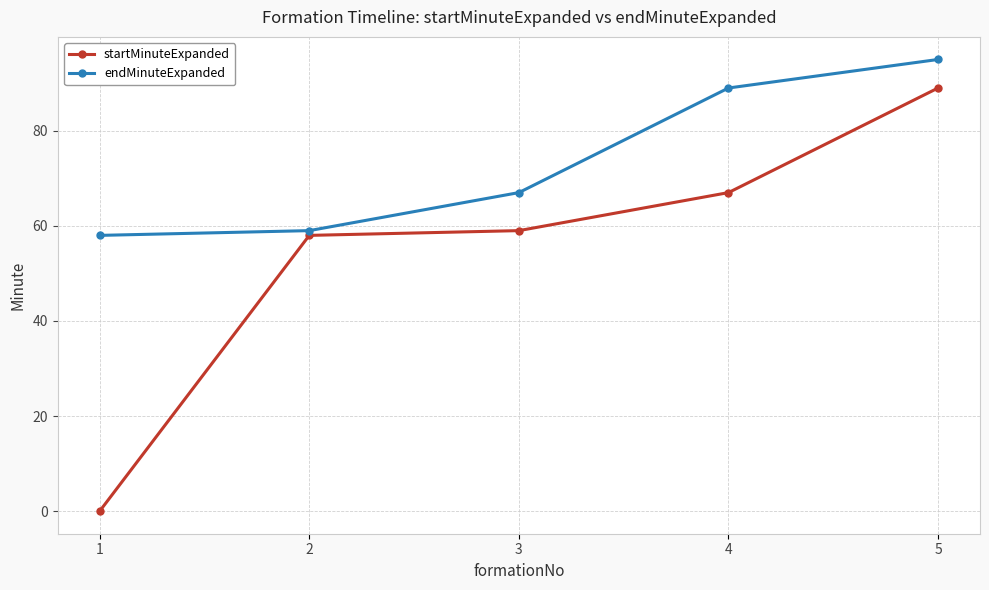

How many categories are shown in the chart?

5